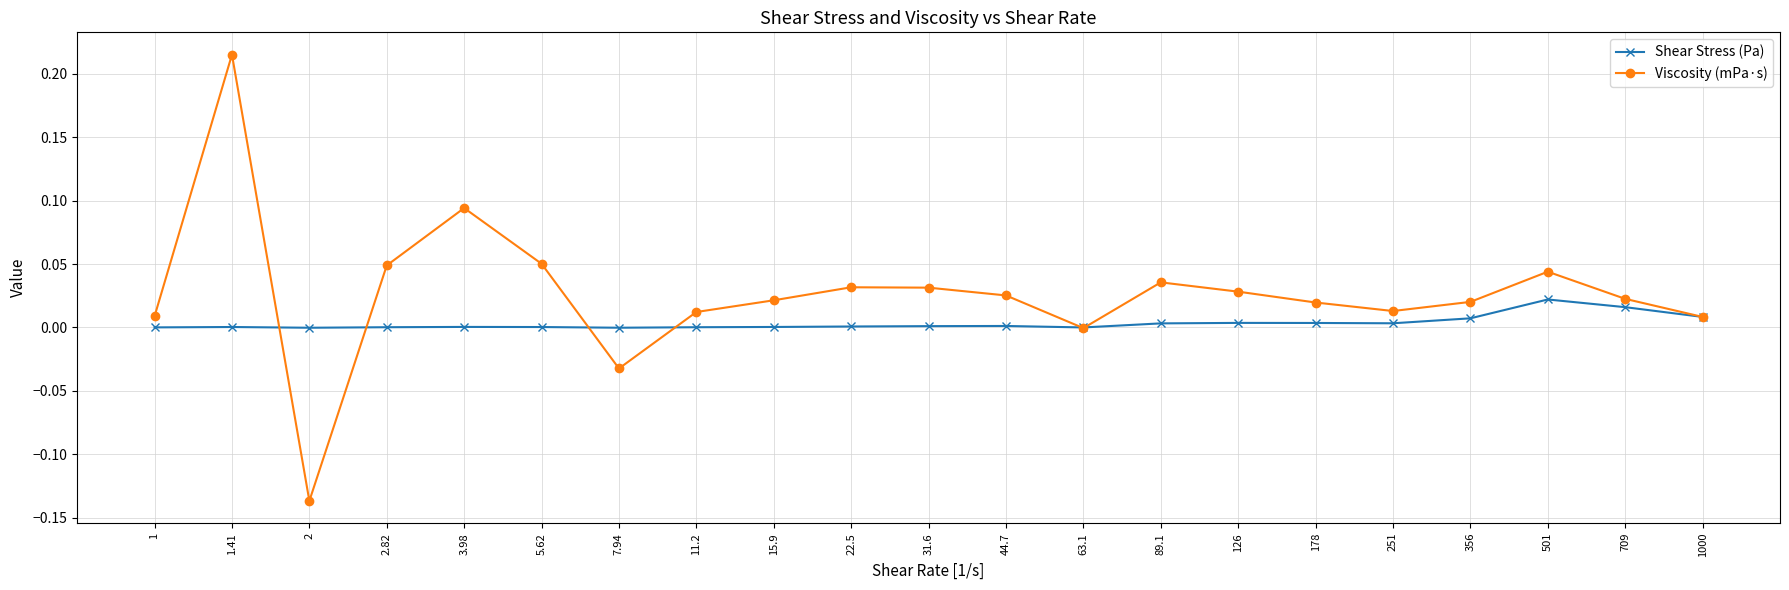

Which category has the highest value across all series?

1.41